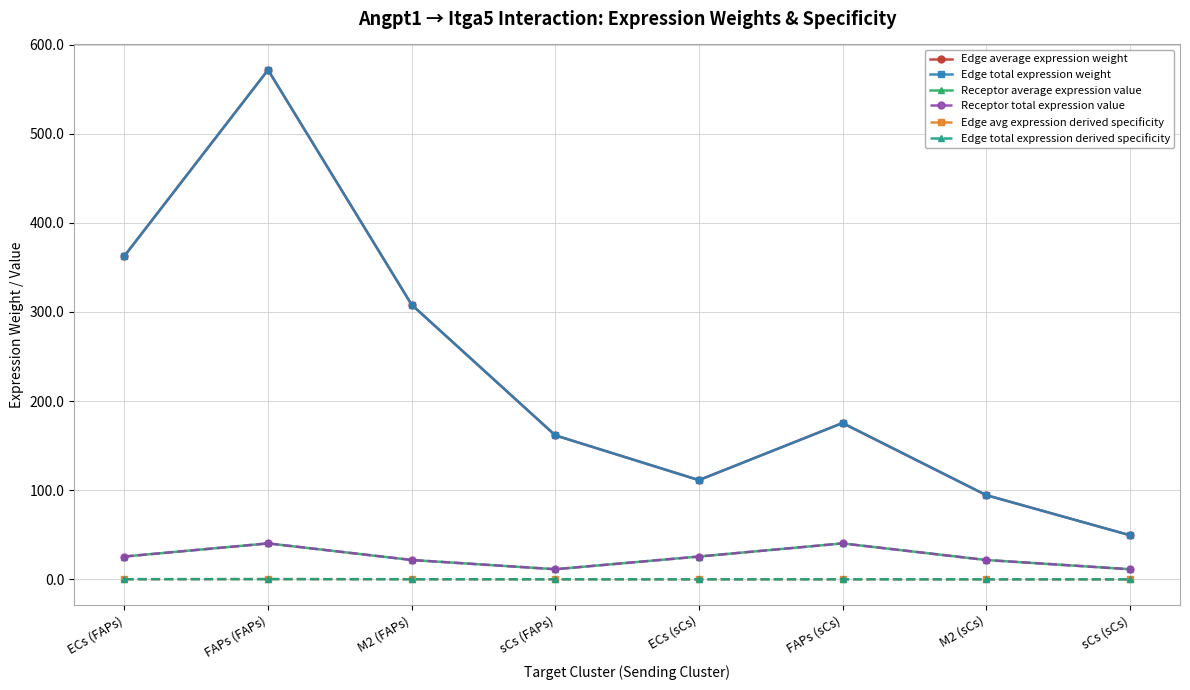

What is the maximum value shown in the chart?

571.5